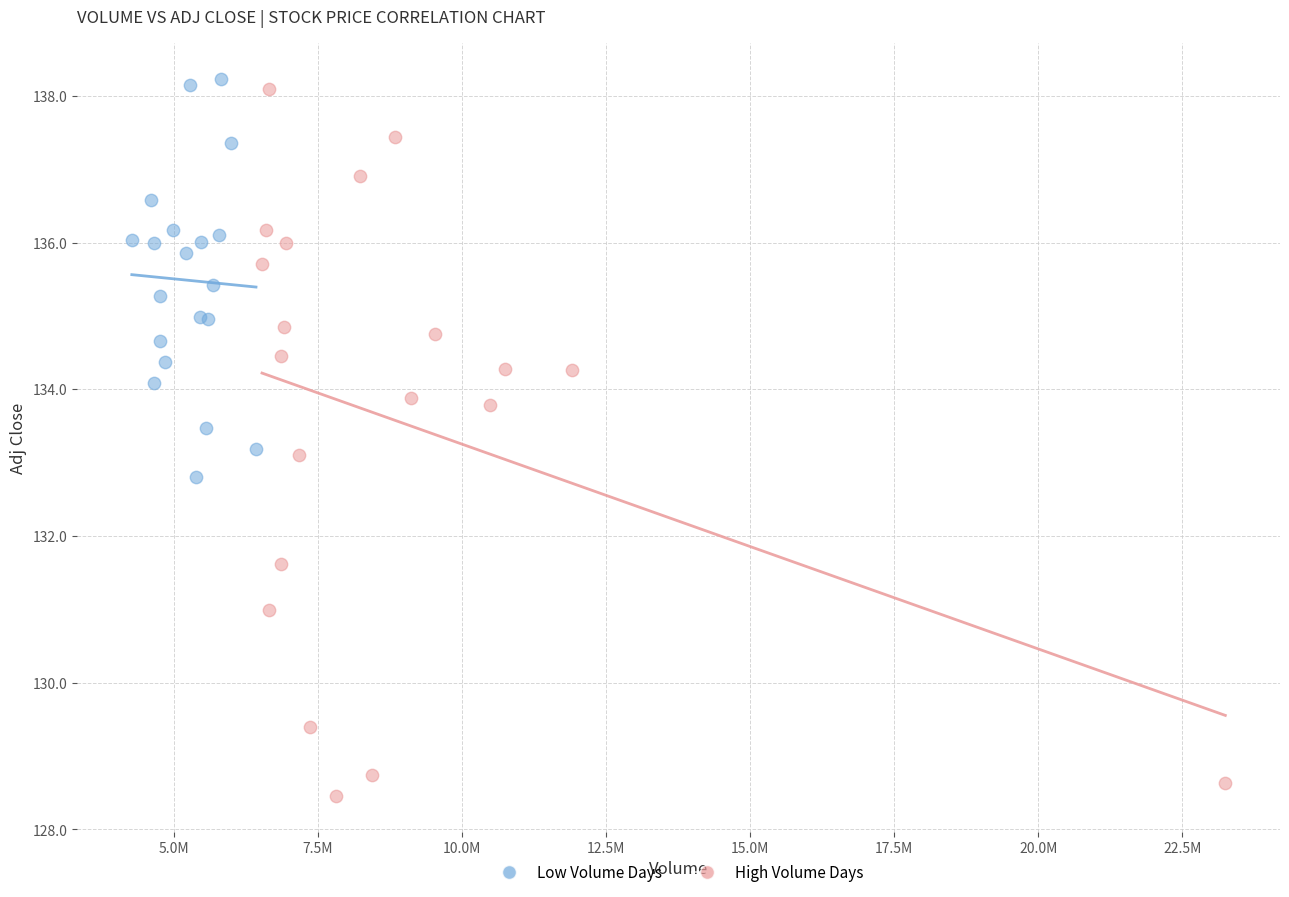

Which series reaches the minimum Y coordinate?

High Volume Days